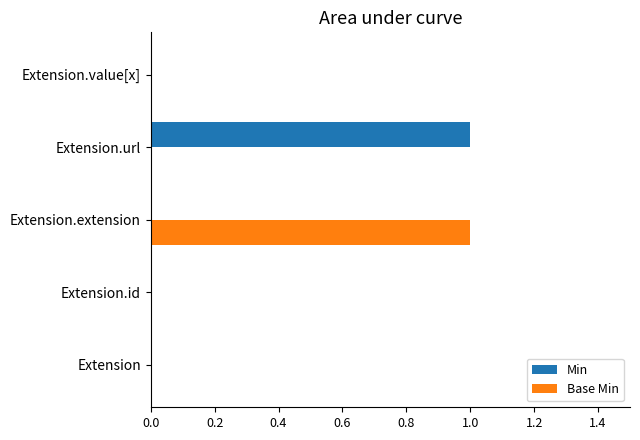

Which series changed the most between Extension.id and Extension.extension?

Base Min